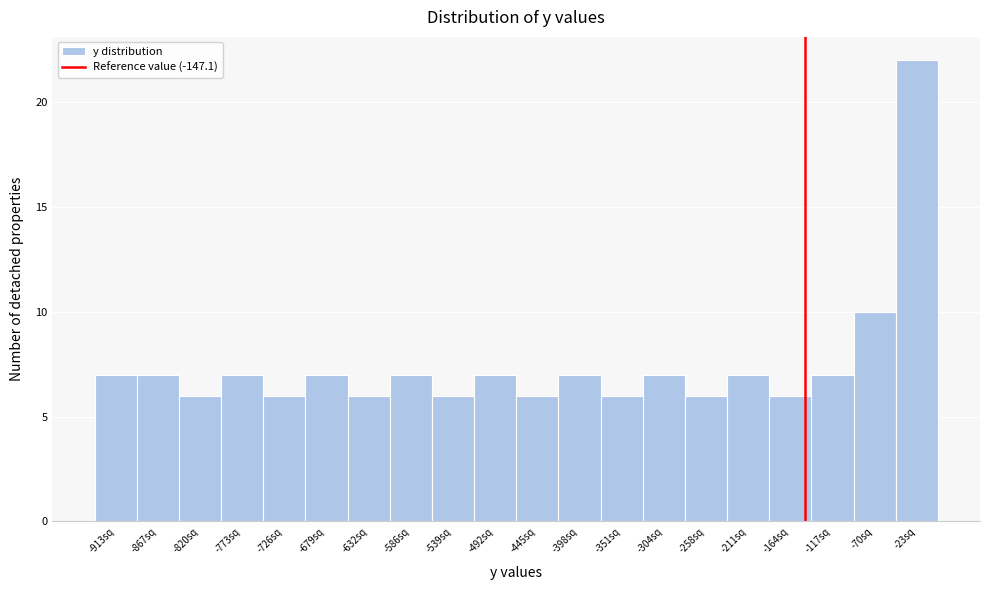

Reading left to right, list every bar in this chart as the range it spans on the x-axis followed by its height. Neither the bar edges nor the heights are printed on the chart, so give them approximately, as read against the axes.

-935 to -890: 7
-890 to -845: 7
-845 to -795: 6
-795 to -750: 7
-750 to -705: 6
-705 to -655: 7
-655 to -610: 6
-610 to -560: 7
-560 to -515: 6
-515 to -470: 7
-470 to -420: 6
-420 to -375: 7
-375 to -330: 6
-330 to -280: 7
-280 to -235: 6
-235 to -185: 7
-185 to -140: 6
-140 to -95: 7
-95 to -45: 10
-45 to 0: 22